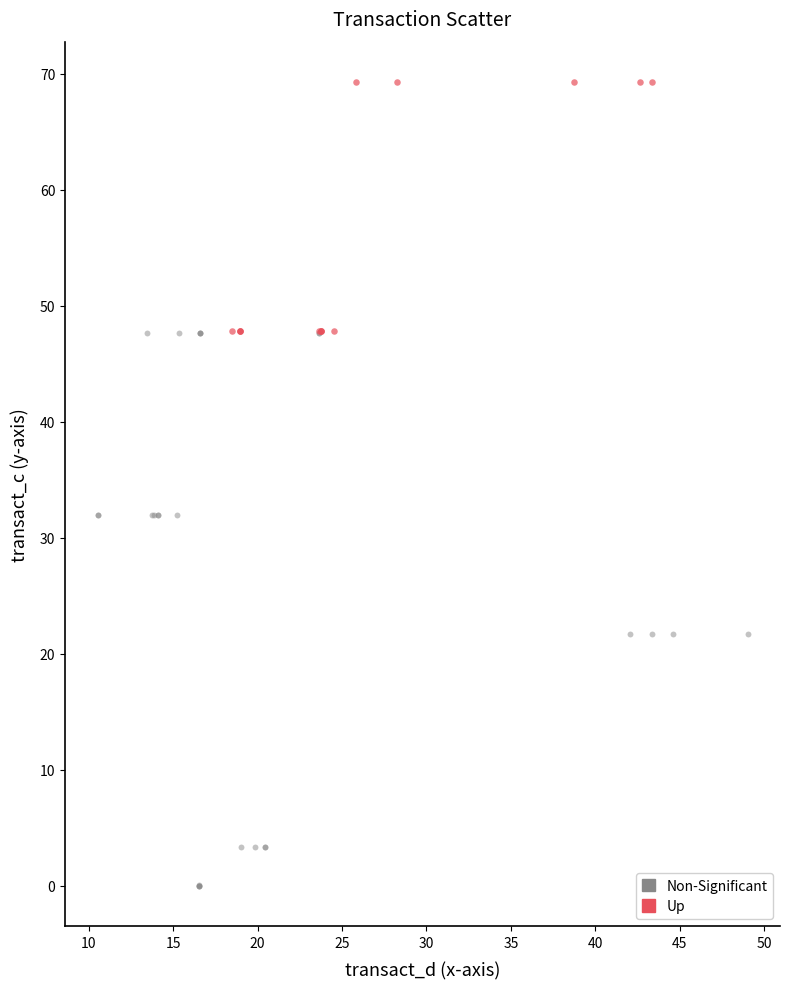

Which series reaches the minimum Y coordinate?

Non-Significant